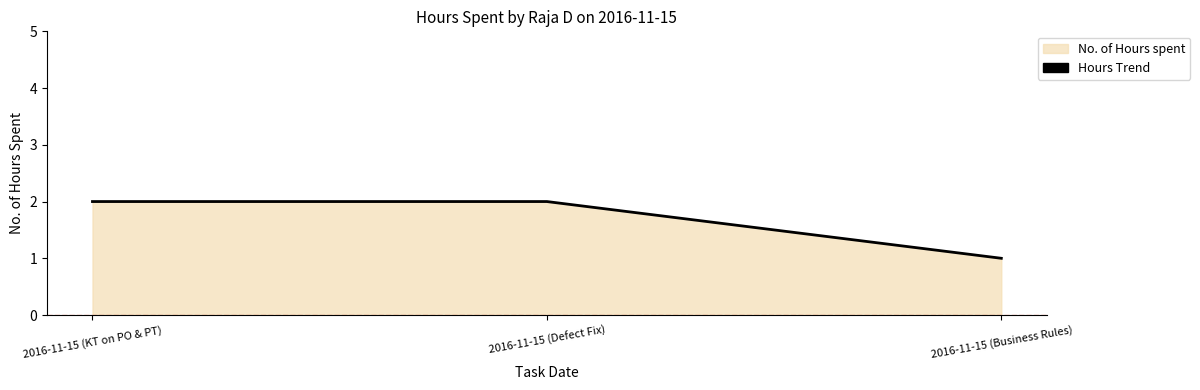

Which category has the highest value across all series?

2016-11-15 (KT on PO & PT)